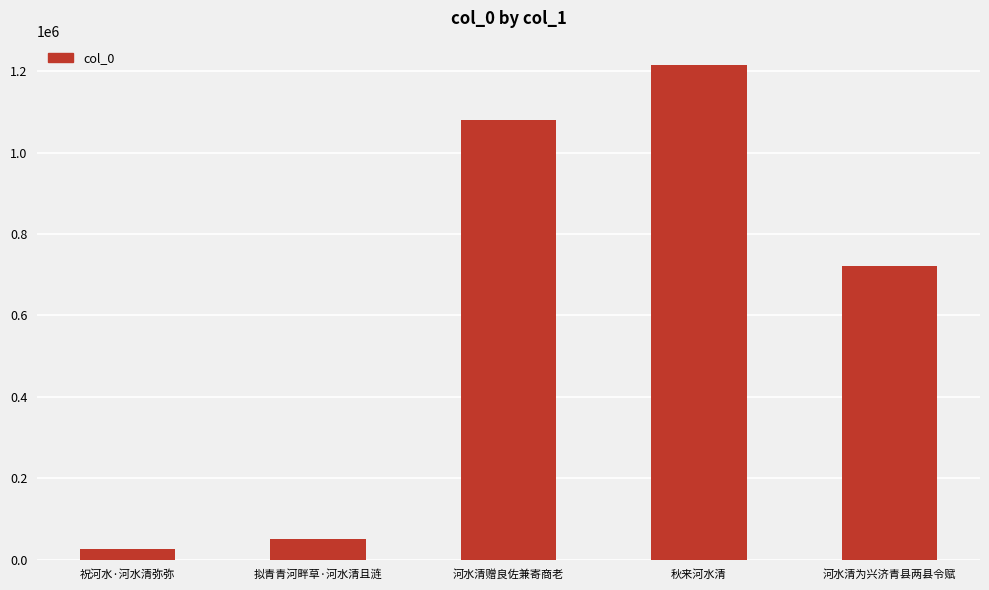

Count the number of data series in this chart.

1